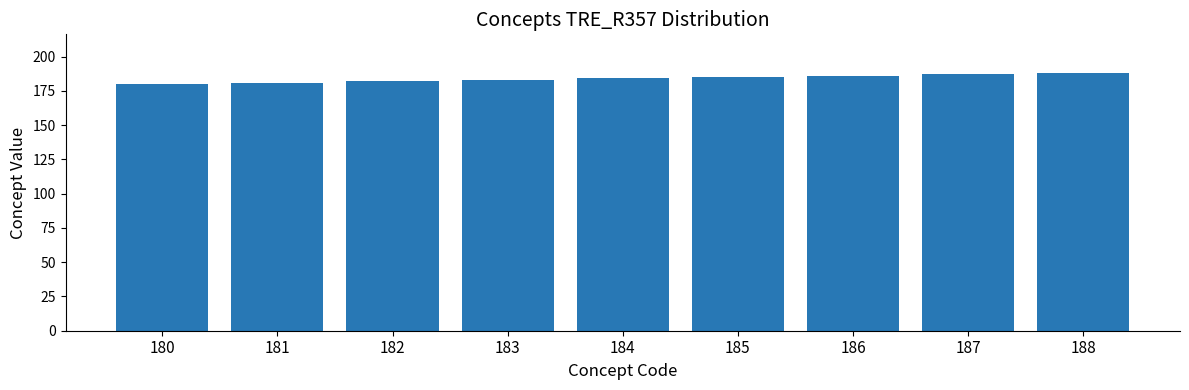

Reading right to left, list all the values displayed in this chart.

188	187	186	185	184	183	182	181	180